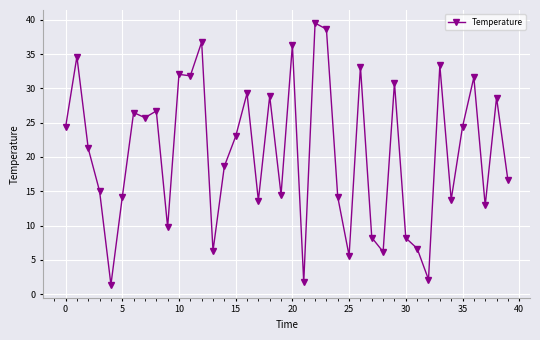

What is the value of the 29th point from the left?

6.2